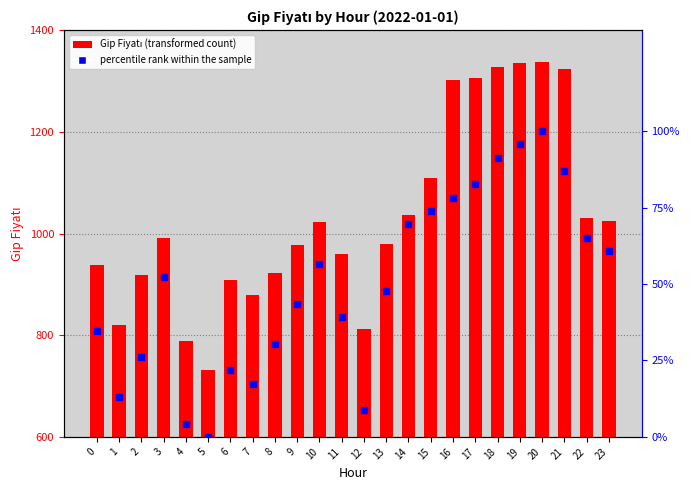

At which category is the sum across all series the highest?

20